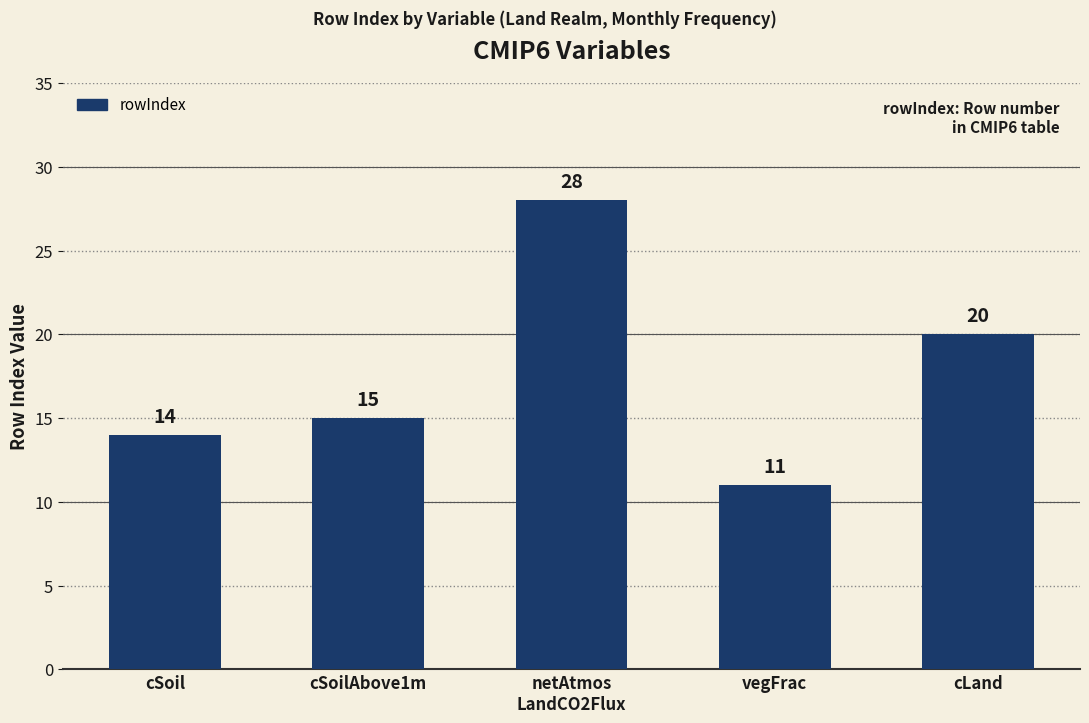

What is the difference between the maximum and minimum values?

17